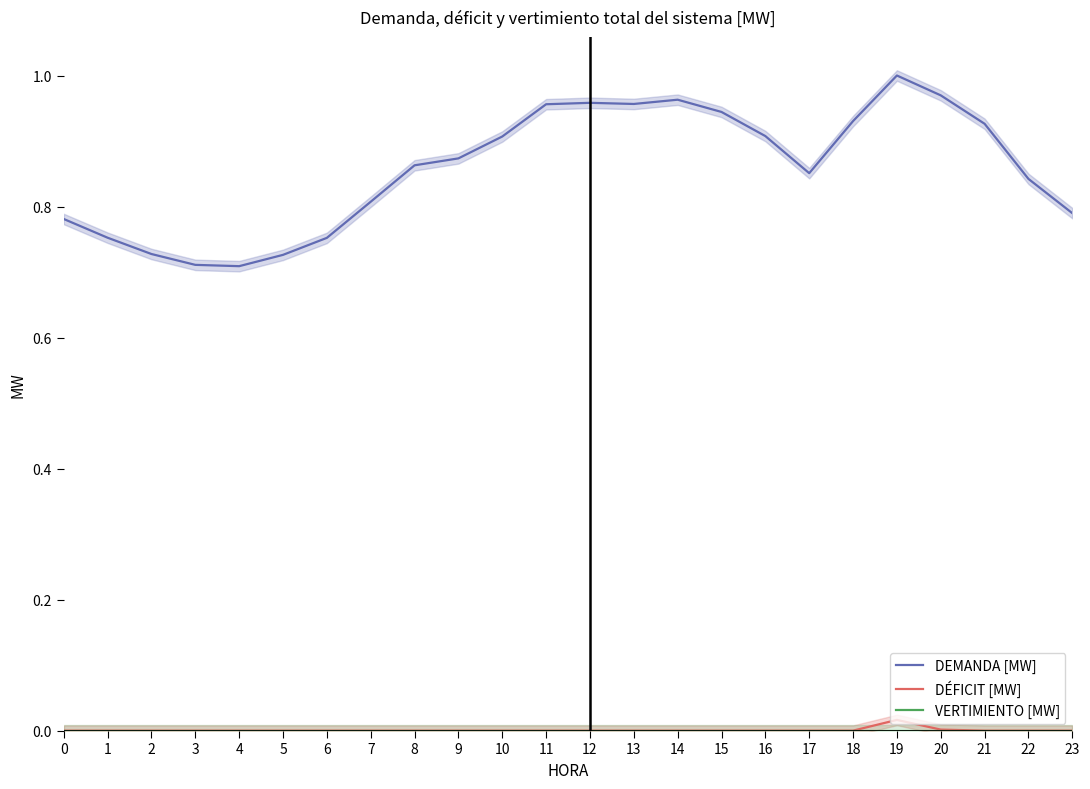

Between 5 and 9, which series saw the biggest shift?

DEMANDA [MW]